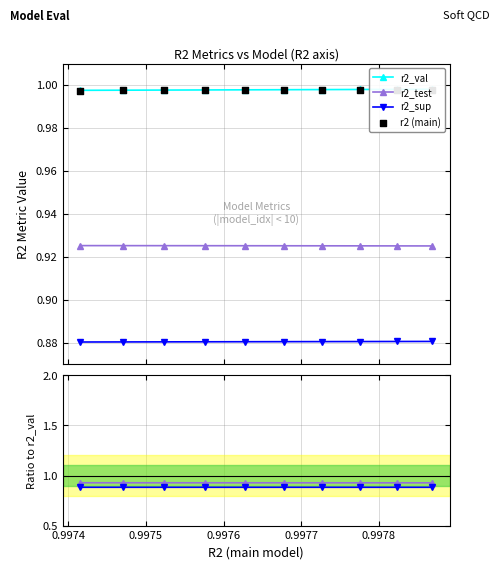

Which series has the largest total across all categories?

r2_val